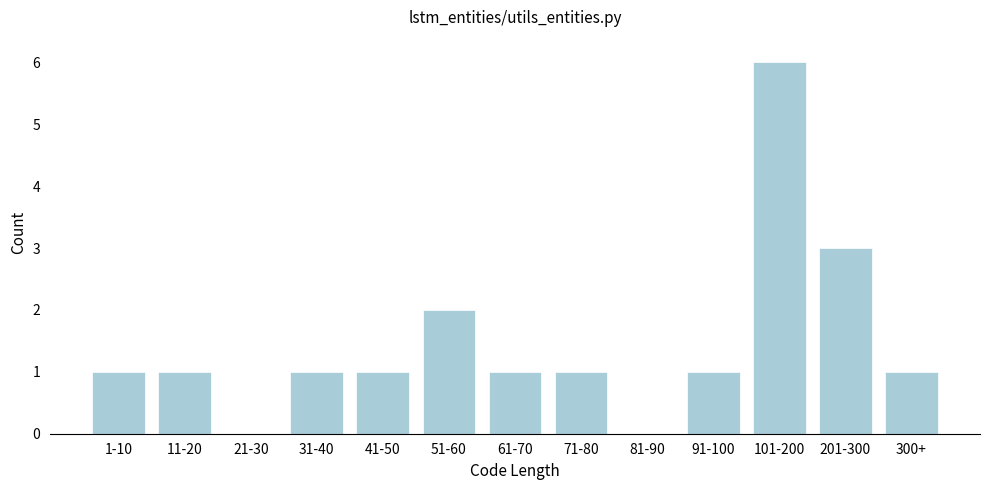

Reading right to left, list all the values displayed in this chart.

300+=1	201-300=3	101-200=6	91-100=1	81-90=0	71-80=1	61-70=1	51-60=2	41-50=1	31-40=1	21-30=0	11-20=1	1-10=1